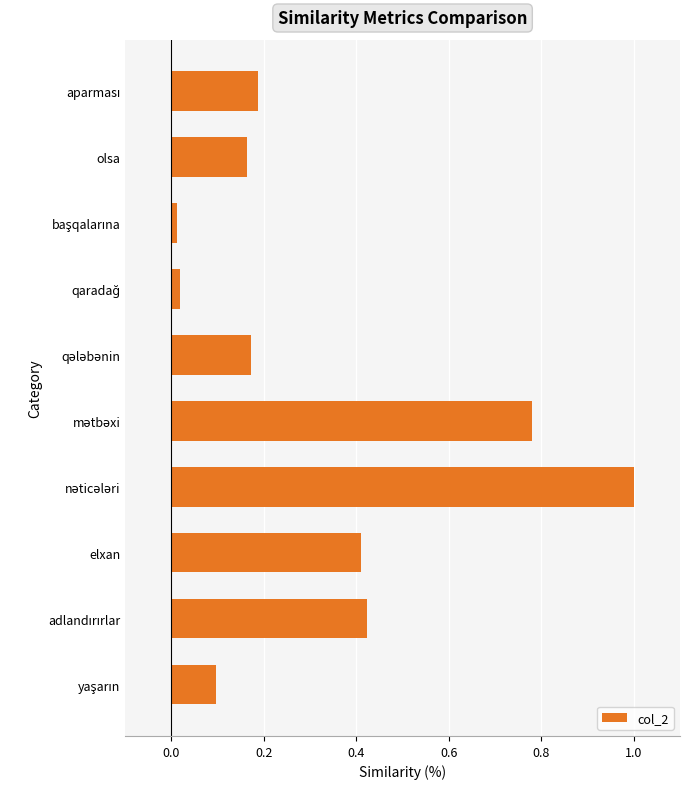

Between elxan and olsa, which is larger?

elxan